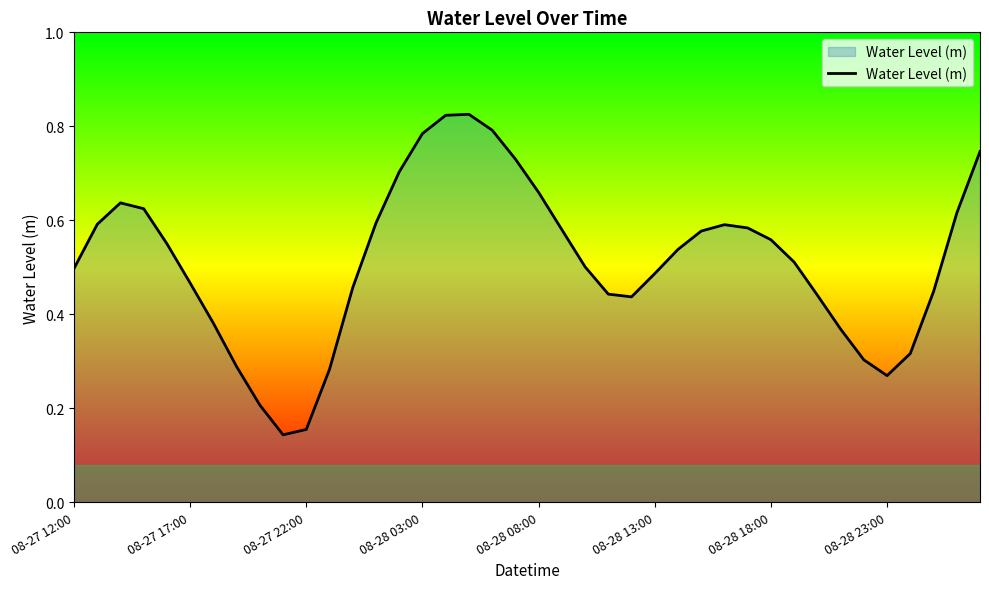

How many lines are shown in the chart?

1